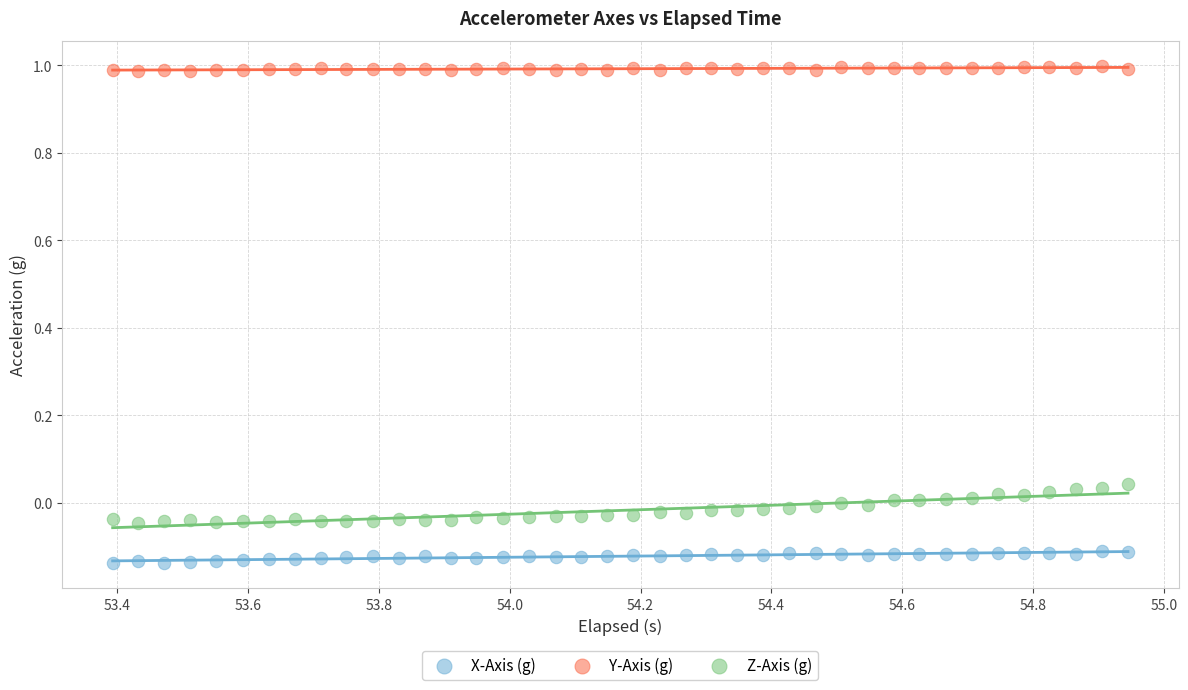

Which series reaches the minimum Y coordinate?

X-Axis (g)